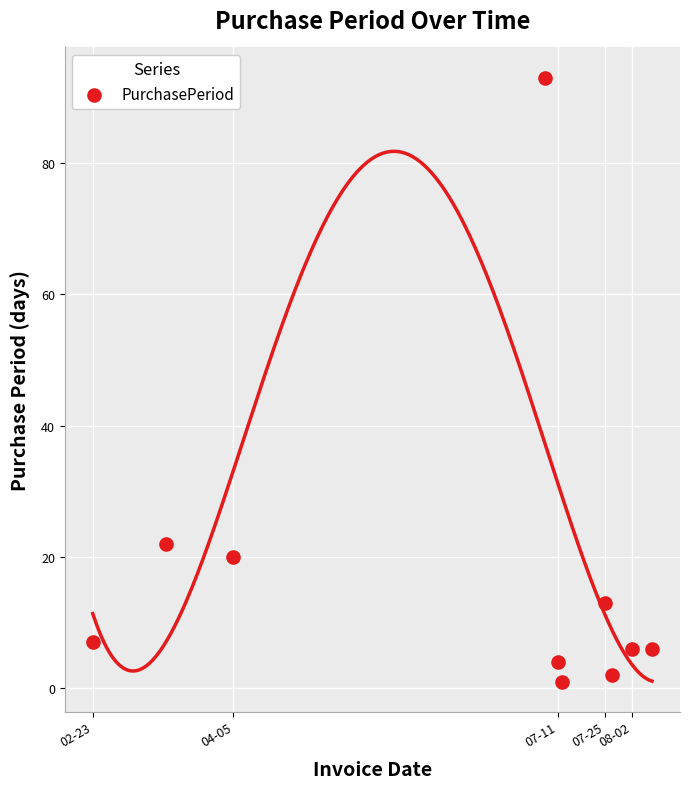

What is the range of X values (max minus min)?

167